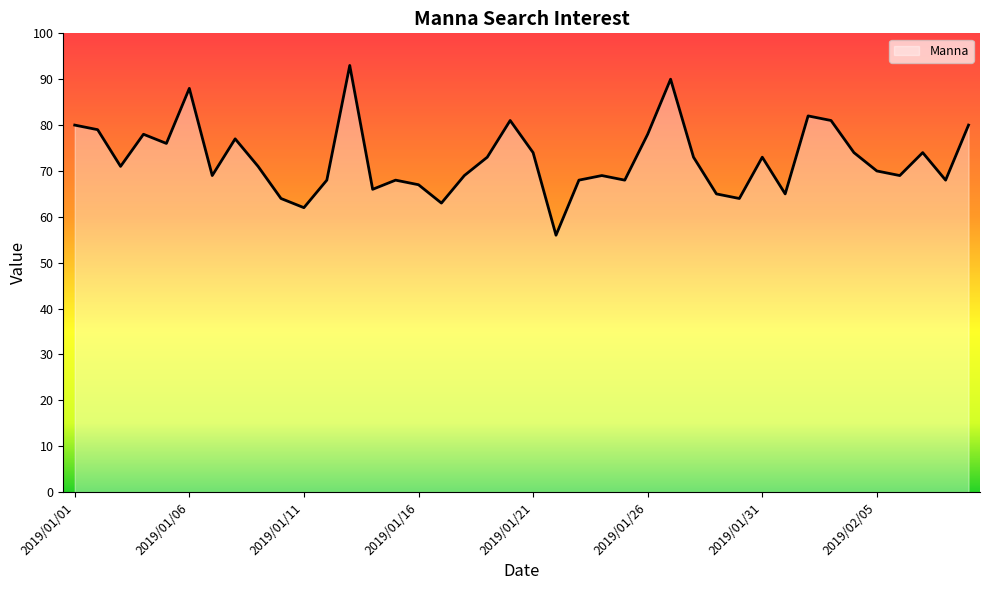

What is the sum of all values?

2904